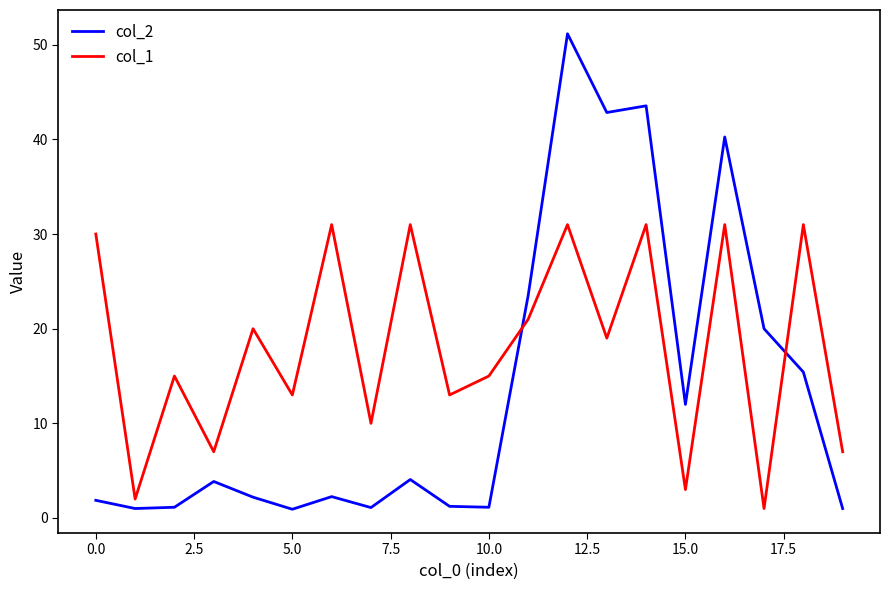

Which series has the largest range (max minus min)?

col_2